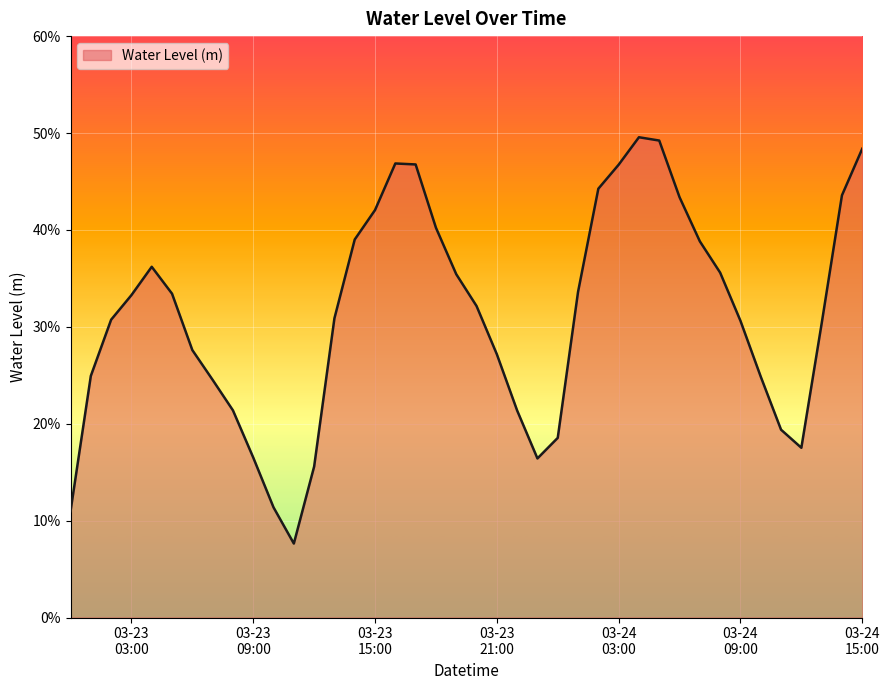

True or false: the data has more than 0 interior local peaks.

True